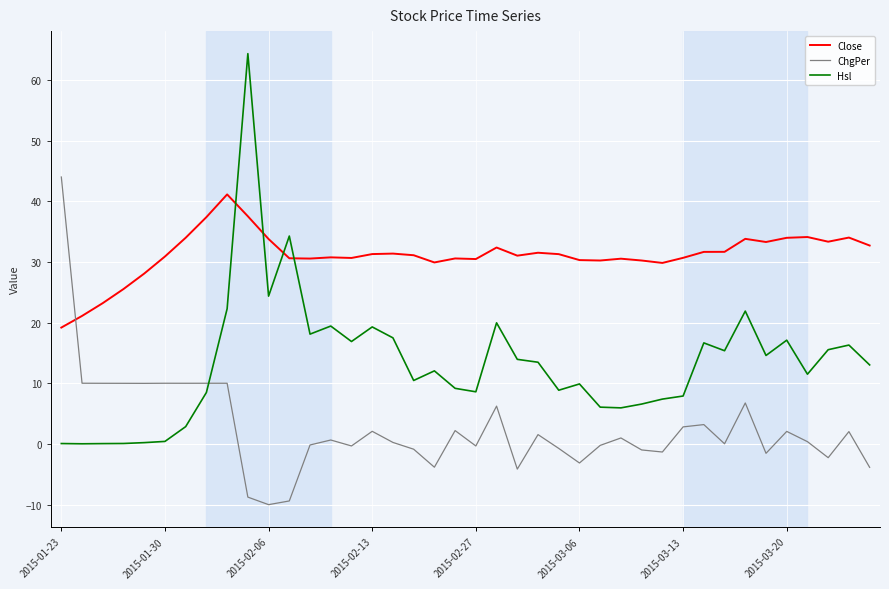

True or false: Close and ChgPer intersect in this chart.

True